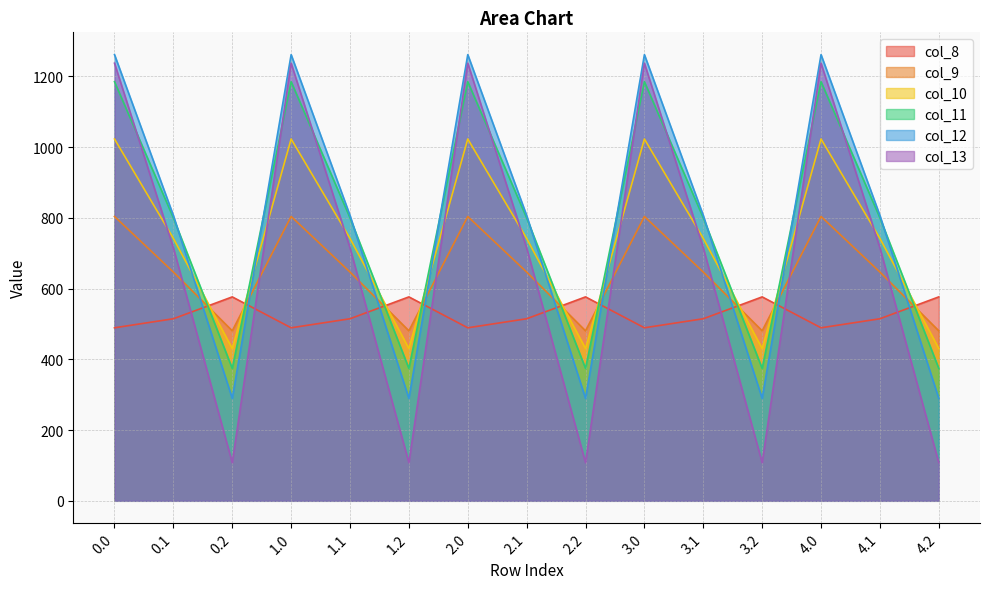

What is the highest value of the col_8 series?

576.6